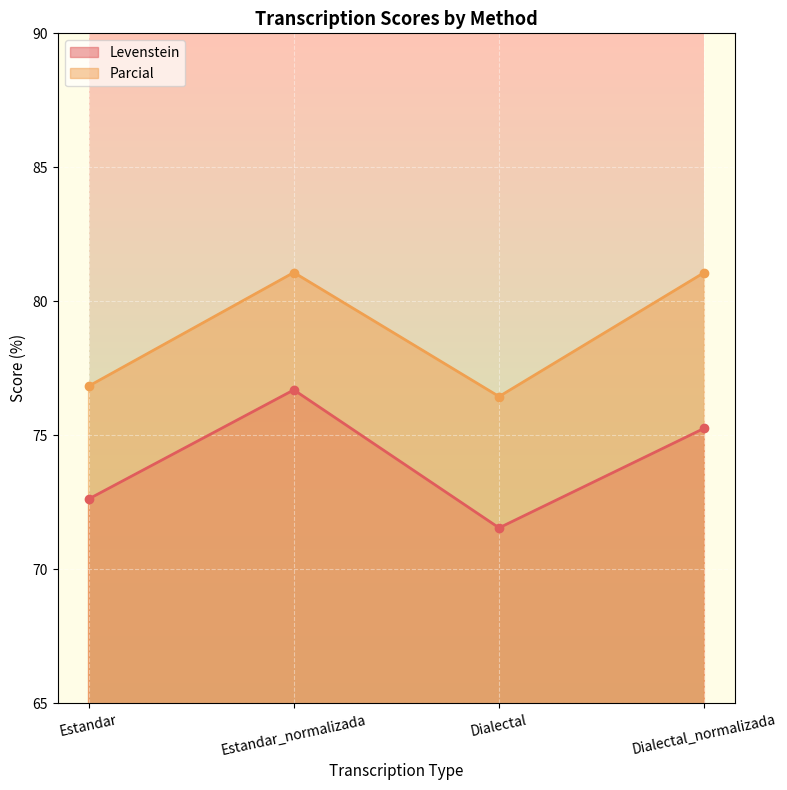

What is the label of the 4th point from the left?

Dialectal_normalizada